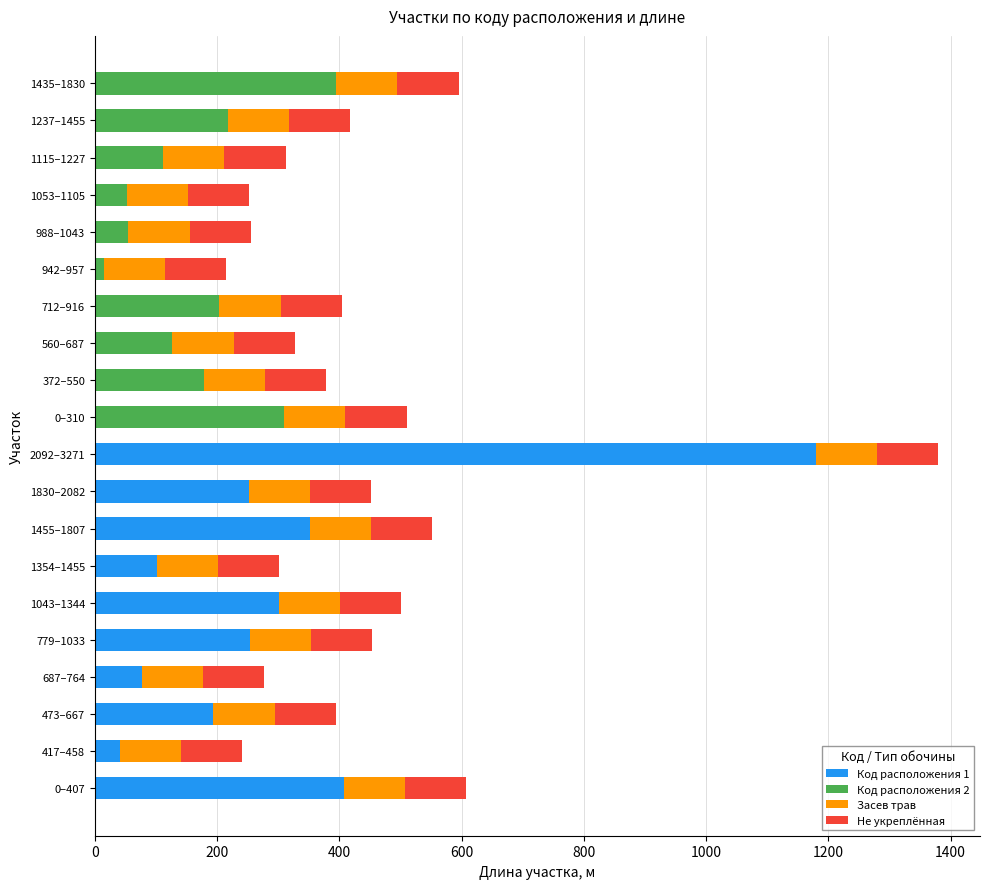

At which category is the sum across all series the highest?

2092–3271